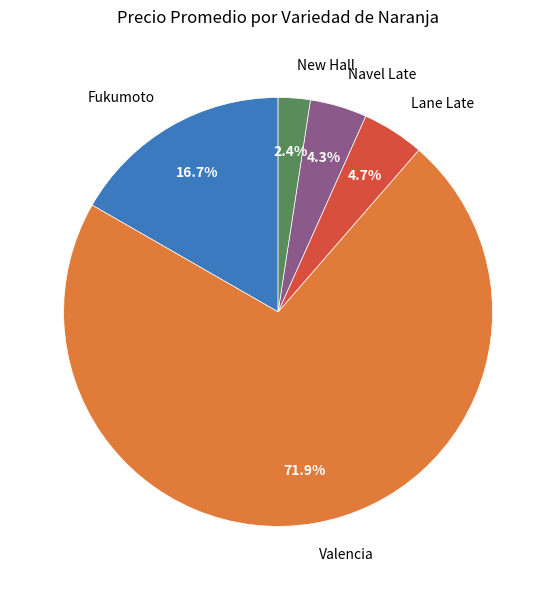

How many slices are in this pie chart?

5